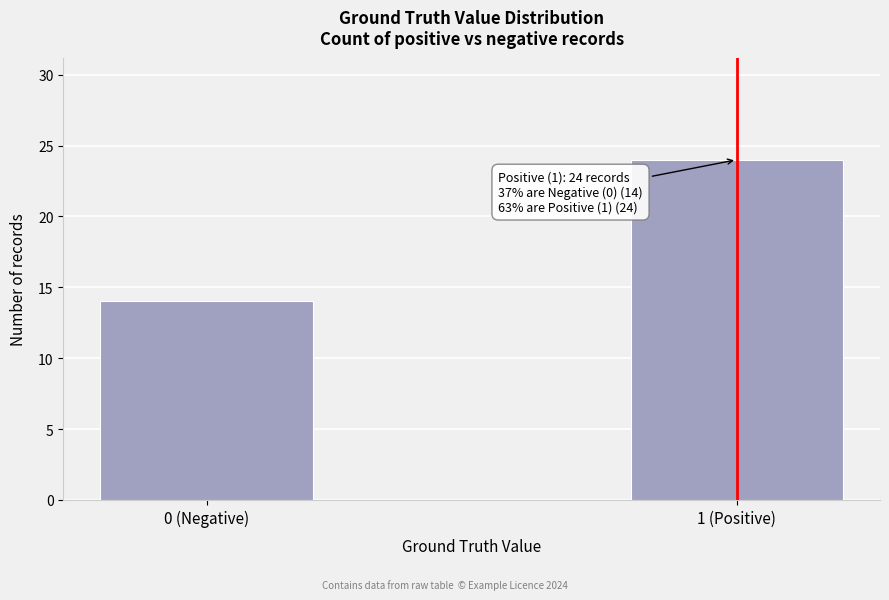

Reading right to left, what are all the values shown in this chart?

1 (Positive)=24	0 (Negative)=14